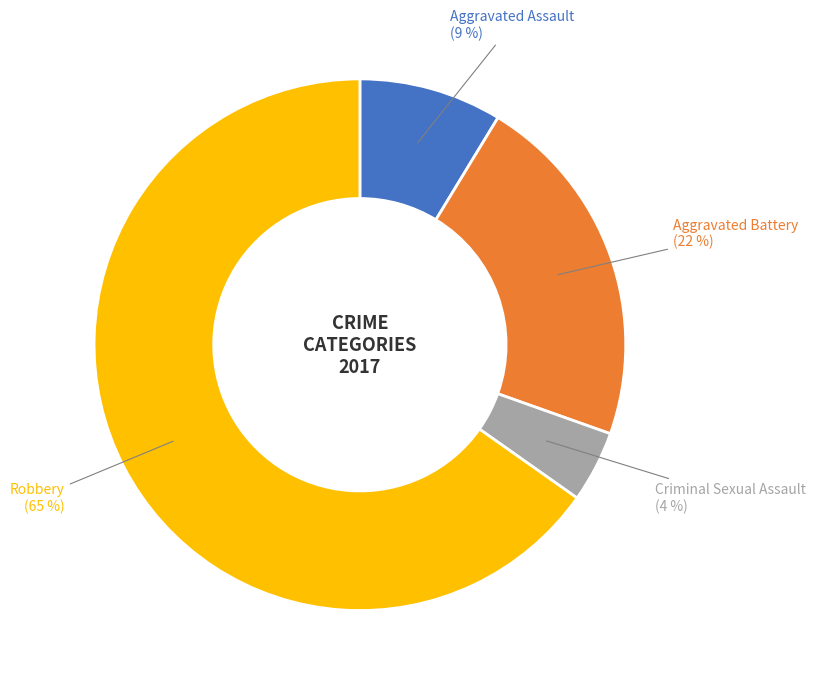

How many segments does this pie chart have?

4